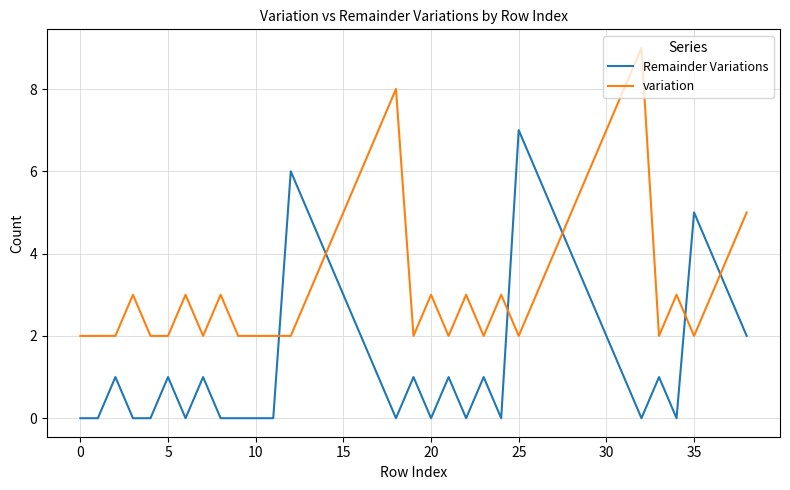

Which series has the largest total across all categories?

variation